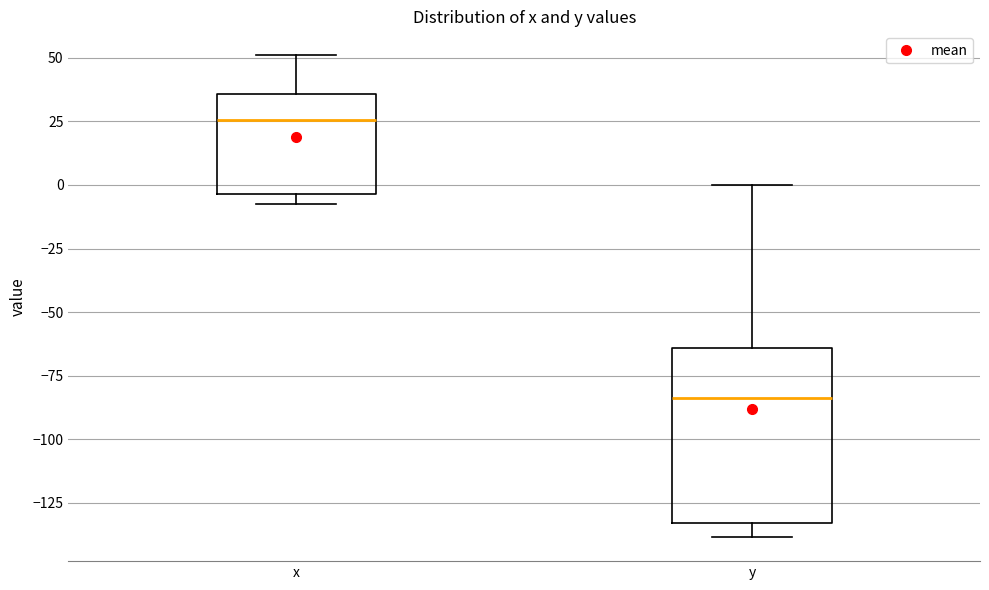

Where does the upper whisker of the box for x end on the y-axis? The values are not printed on the chart, so give them approximately, as read against the axis.

50